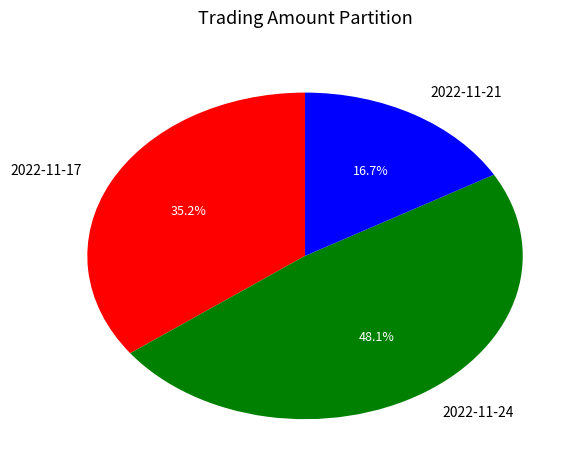

Rank the categories by value from highest to lowest.

2022-11-24, 2022-11-17, 2022-11-21